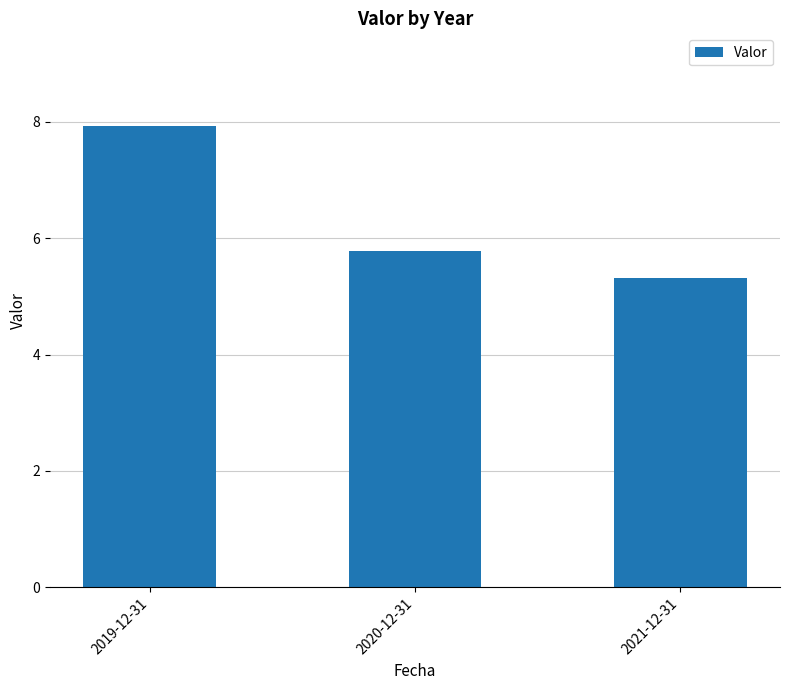

At which label is the value closest to 6?

2020-12-31